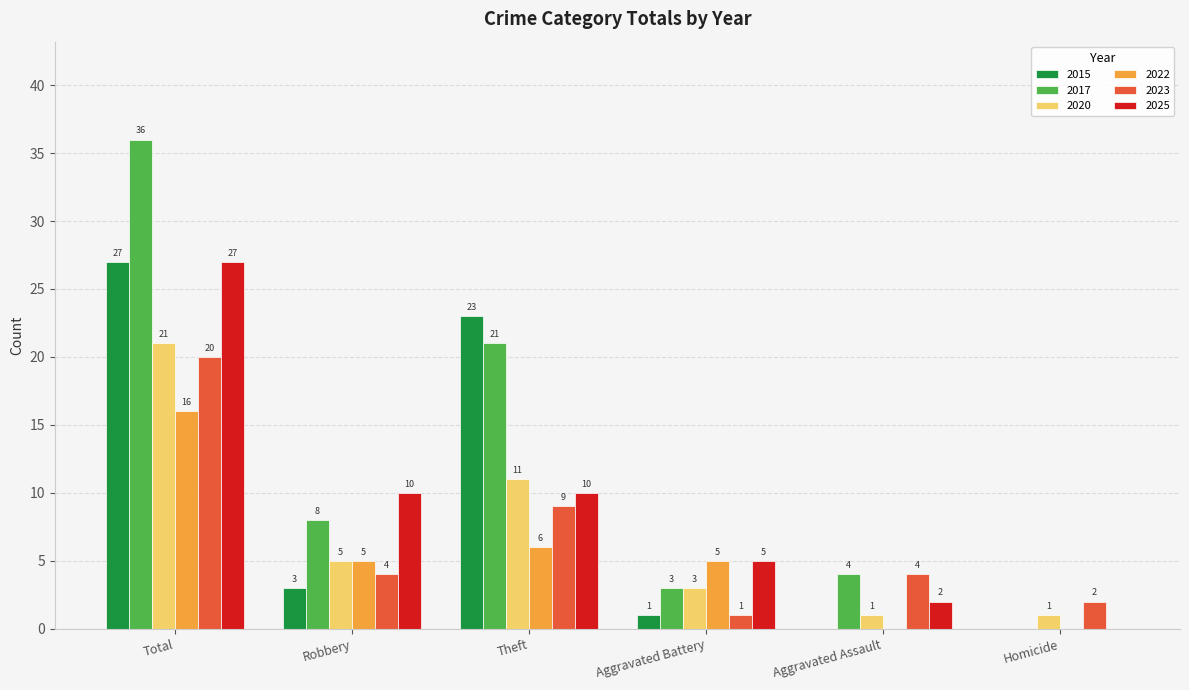

What is the sum of all 2025 values?

54